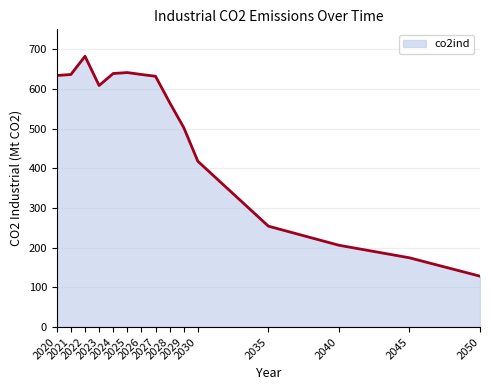

What is the smallest value displayed?

128.2